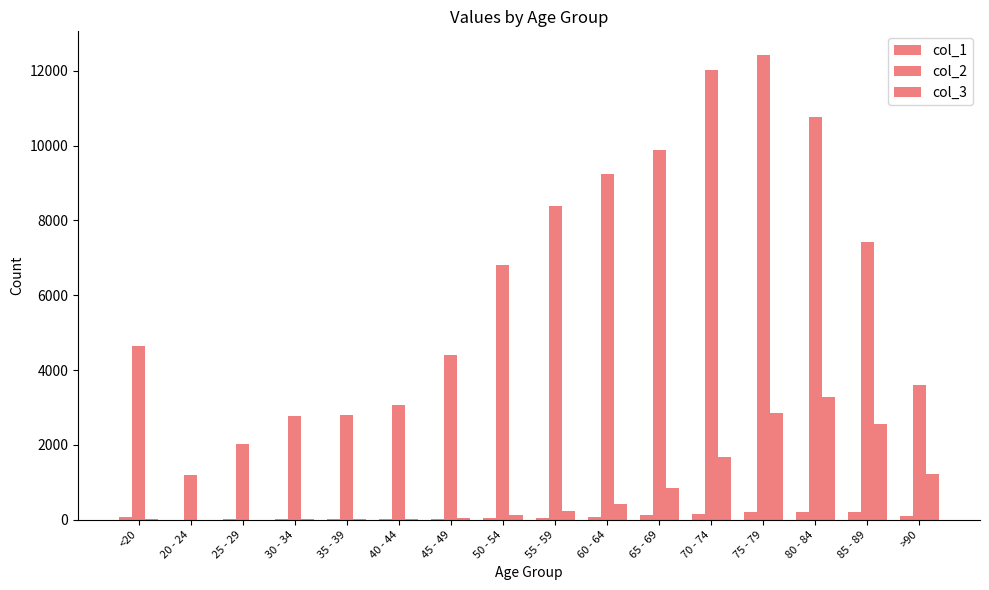

At which category is the sum across all series the highest?

75 - 79